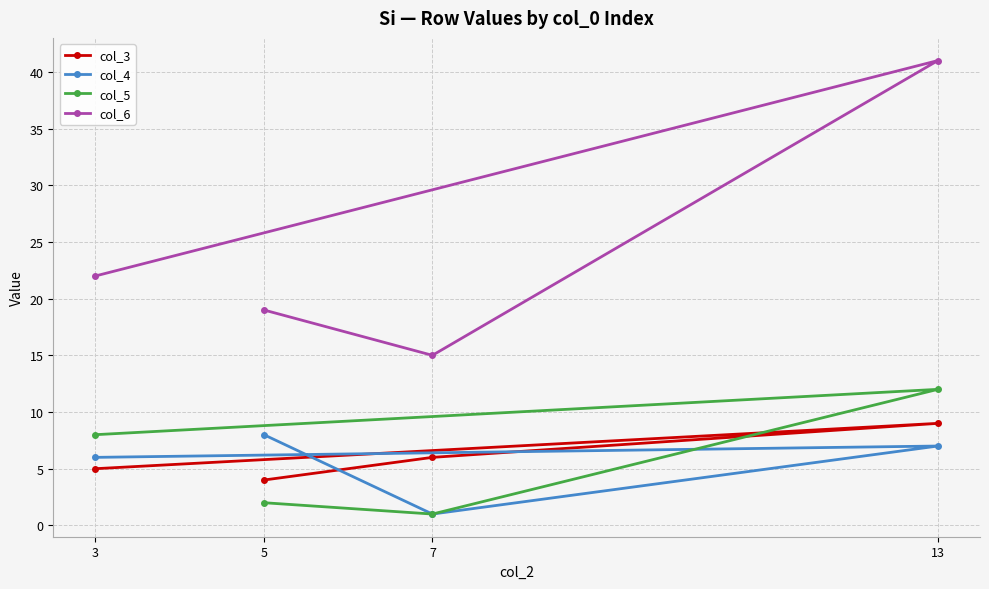

What is the minimum value shown in the chart?

1